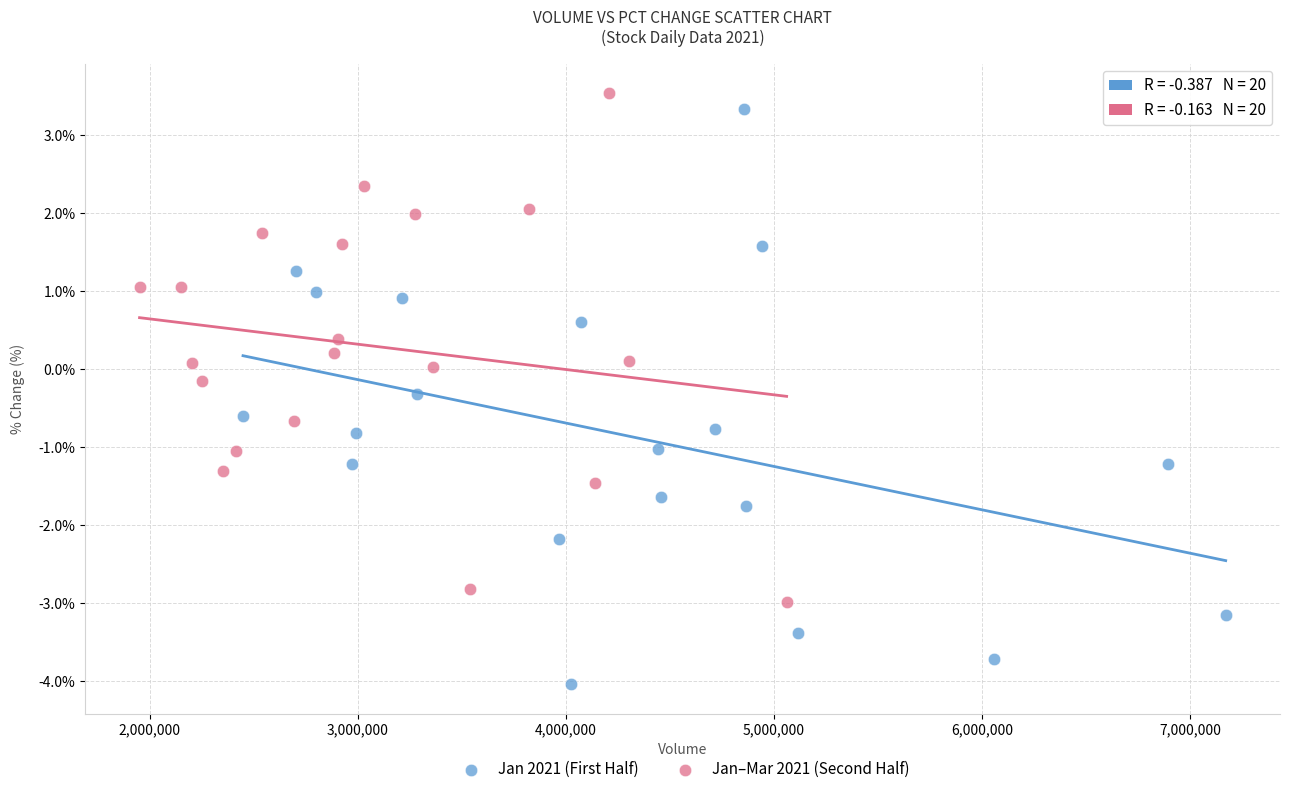

What are all the series names shown in the legend?

Jan 2021 (First Half), Jan–Mar 2021 (Second Half)